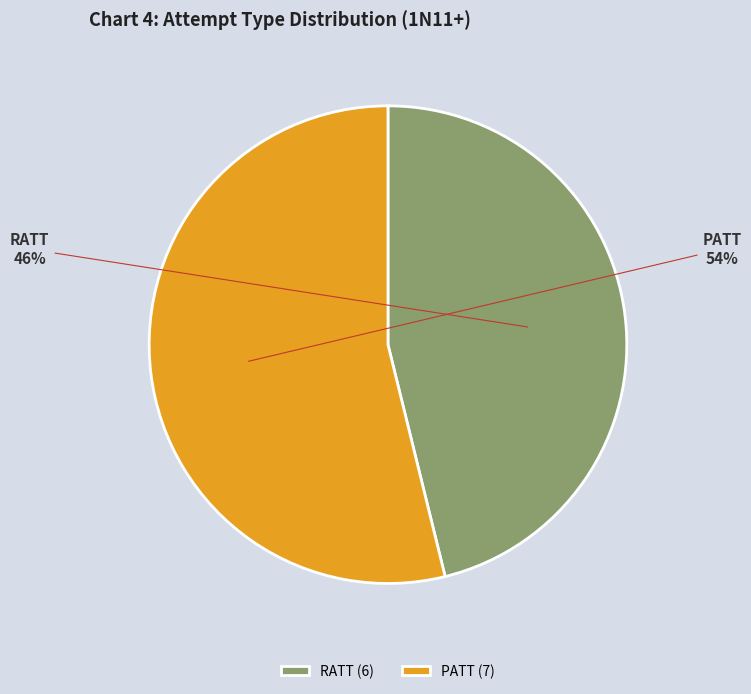

Which category accounts for the majority?

PATT